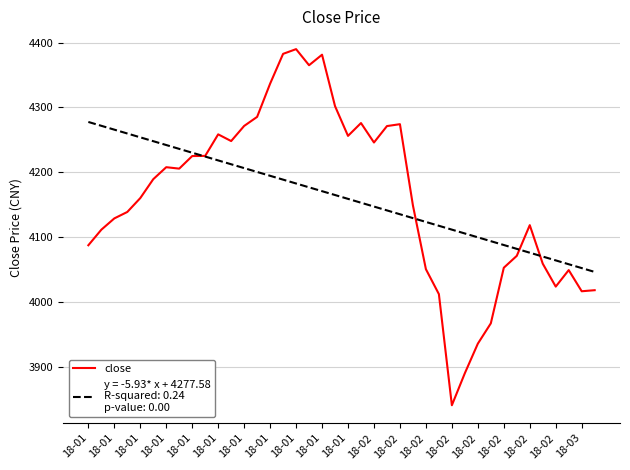

What is the maximum value shown in the chart?

4389.9